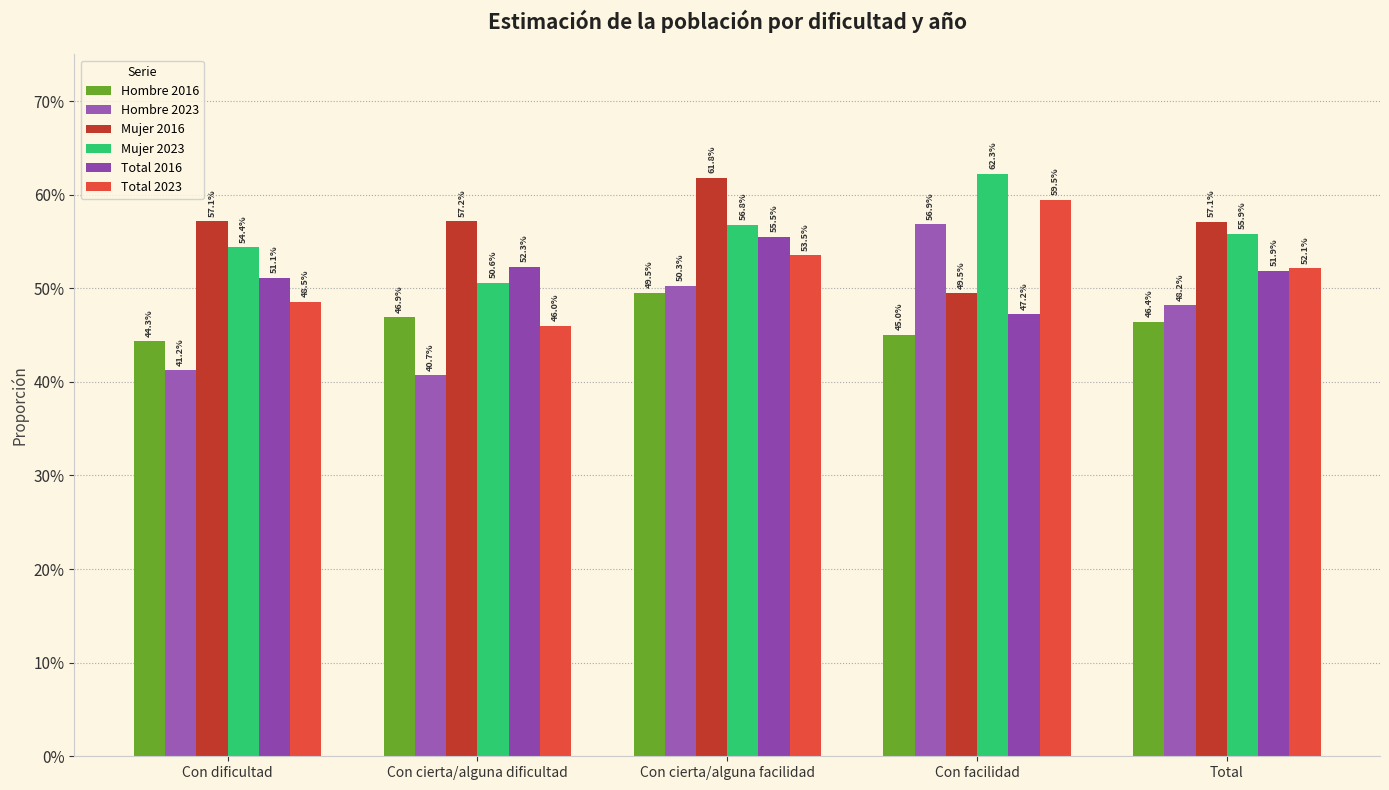

Read the Hombre 2023 value at Con cierta/alguna dificultad.

0.4